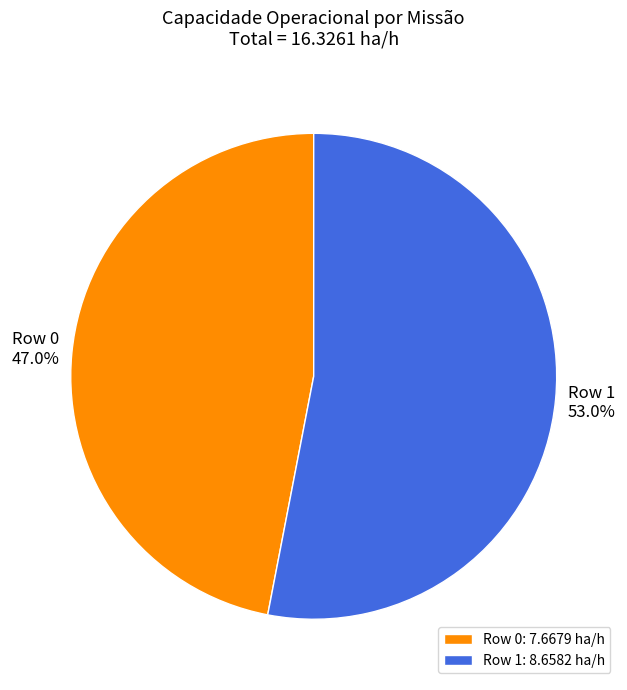

Which slice is the smallest?

Row 0